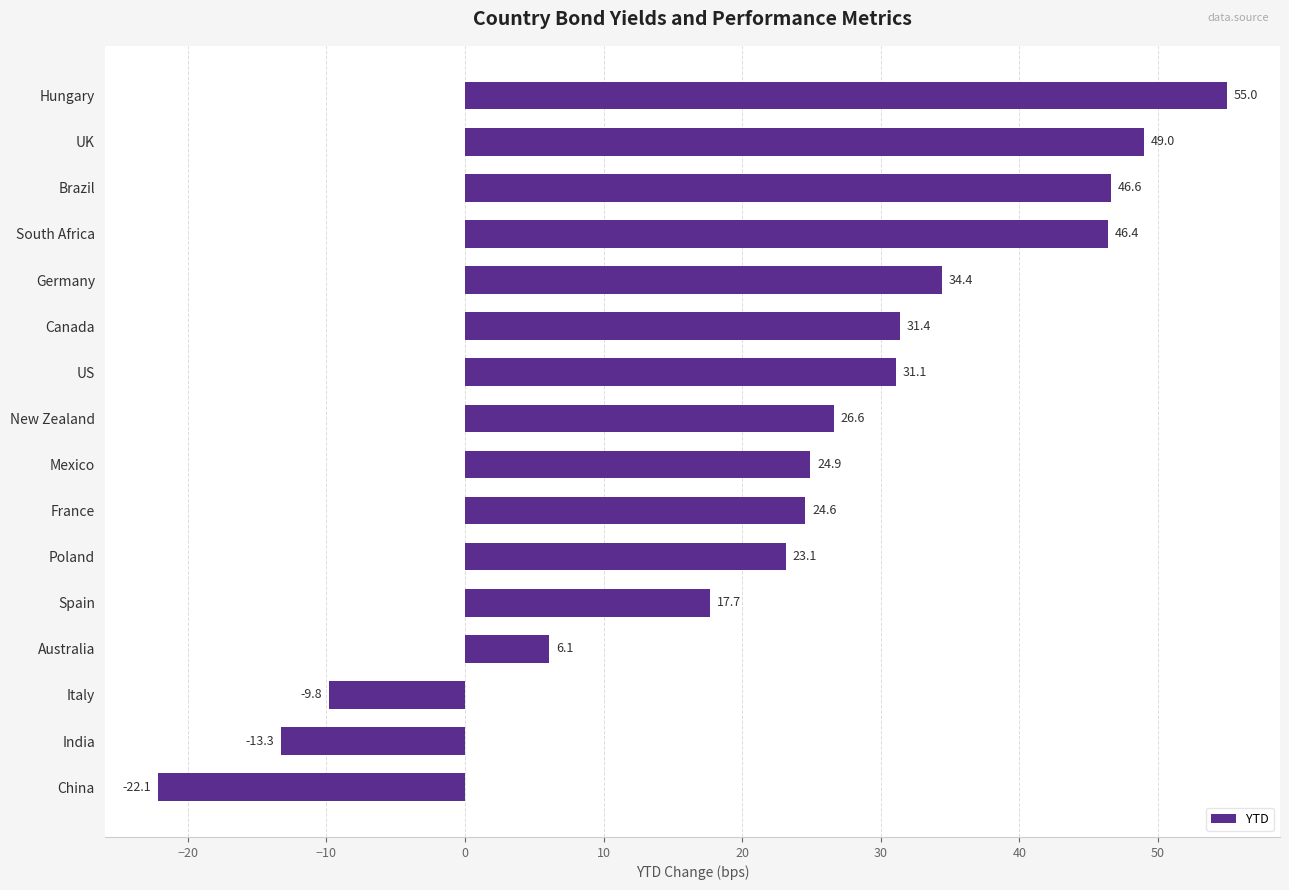

What is the average value?

23.2